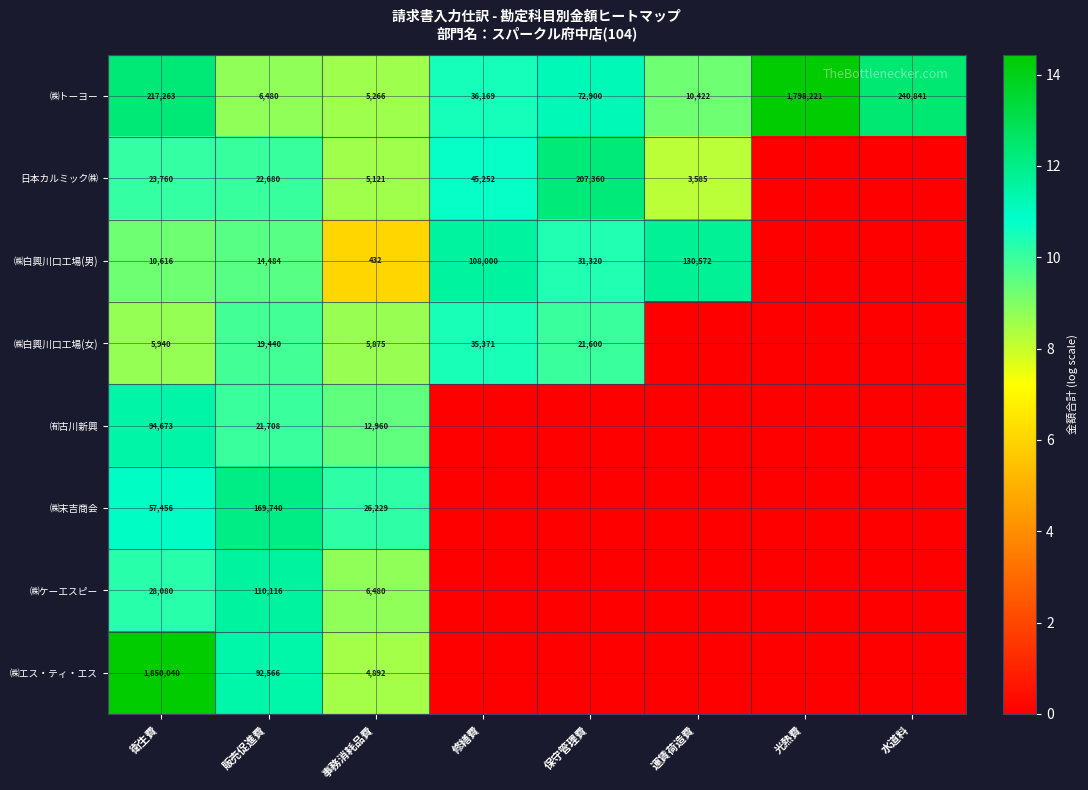

What is the maximum value for ㈱トーヨー?

1798221